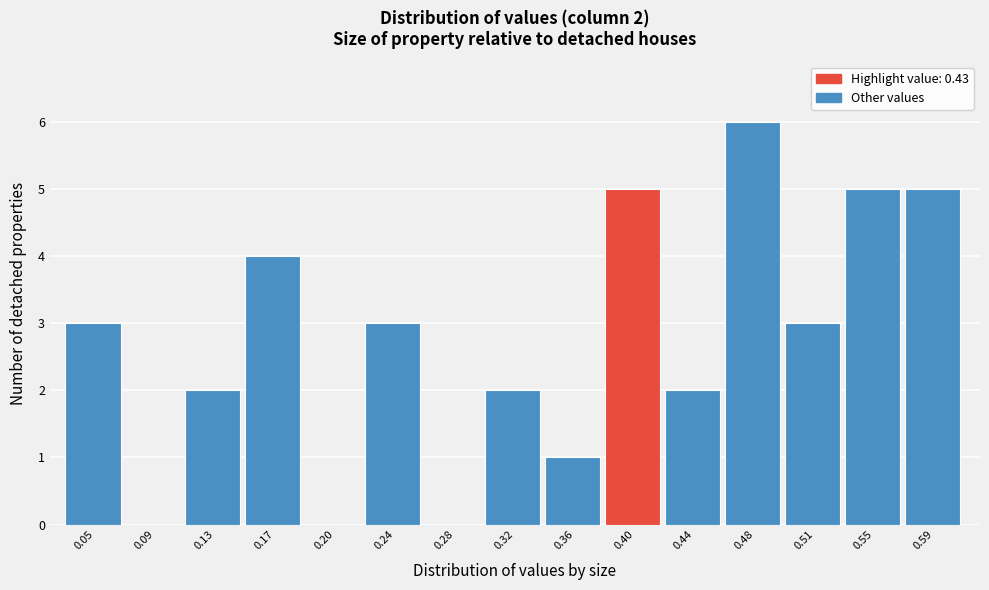

Reading left to right, extract all data points from this chart.

0.05=3	0.09=0	0.13=2	0.17=4	0.20=0	0.24=3	0.28=0	0.32=2	0.36=1	0.40=5	0.44=2	0.48=6	0.51=3	0.55=5	0.59=5